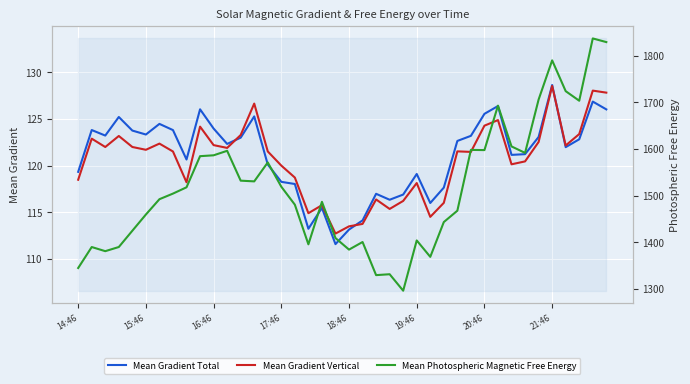

What is the lowest value of the Mean Gradient Vertical series?

112.7